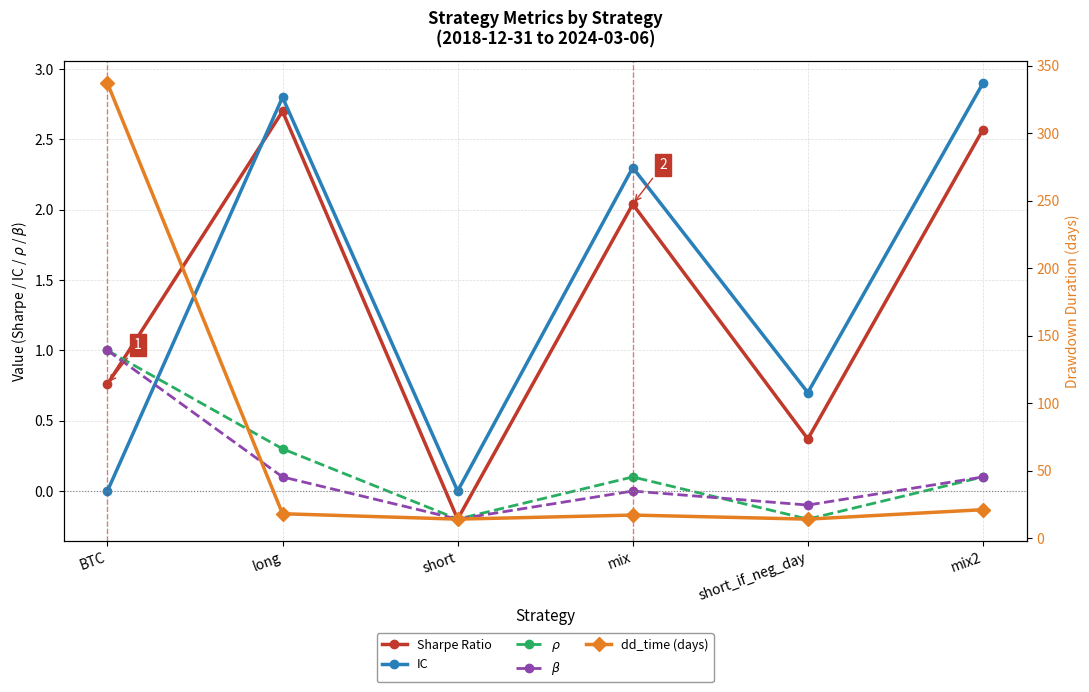

How many data points does each series have?

6